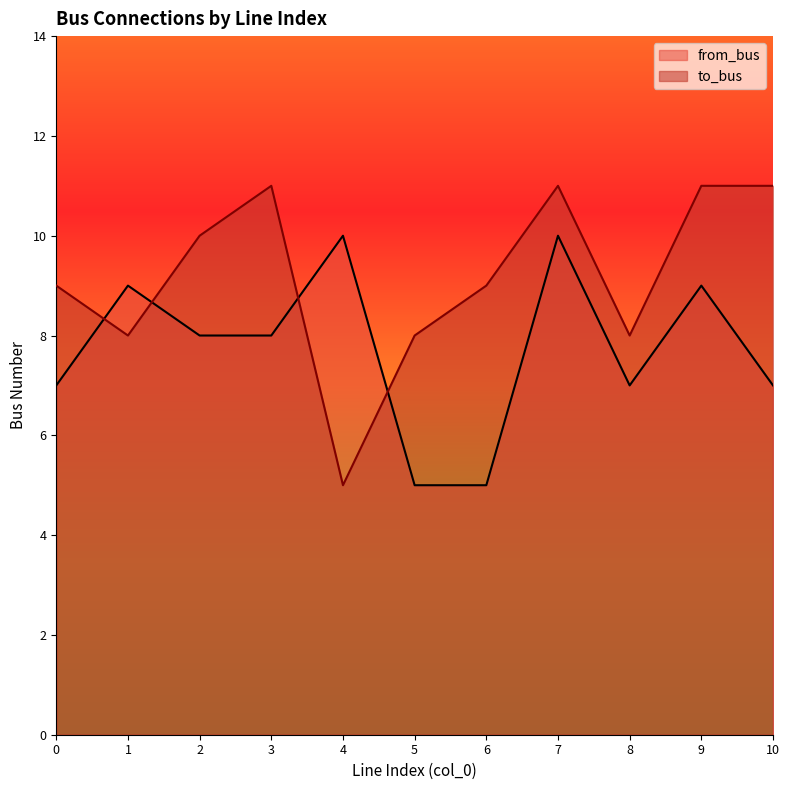

Which has a higher value, 4 or 8?

4